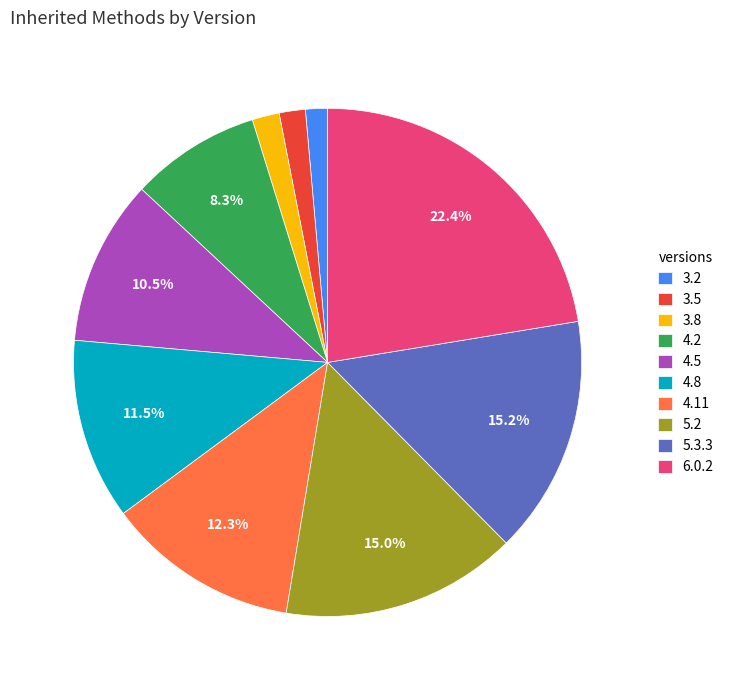

What is the largest slice in the pie chart?

6.0.2